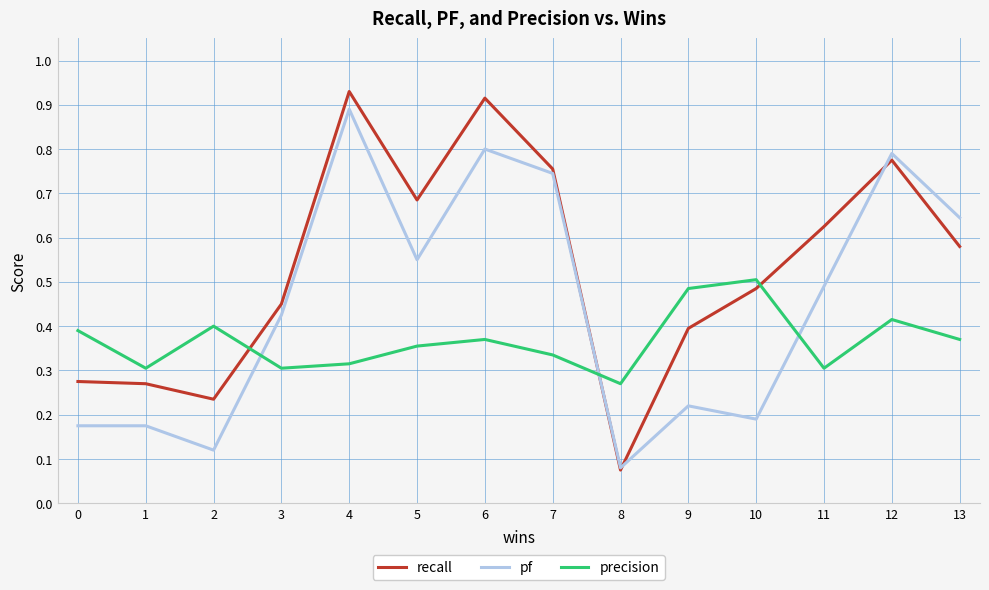

Rank the series by their average value, from highest to lowest.

recall, pf, precision